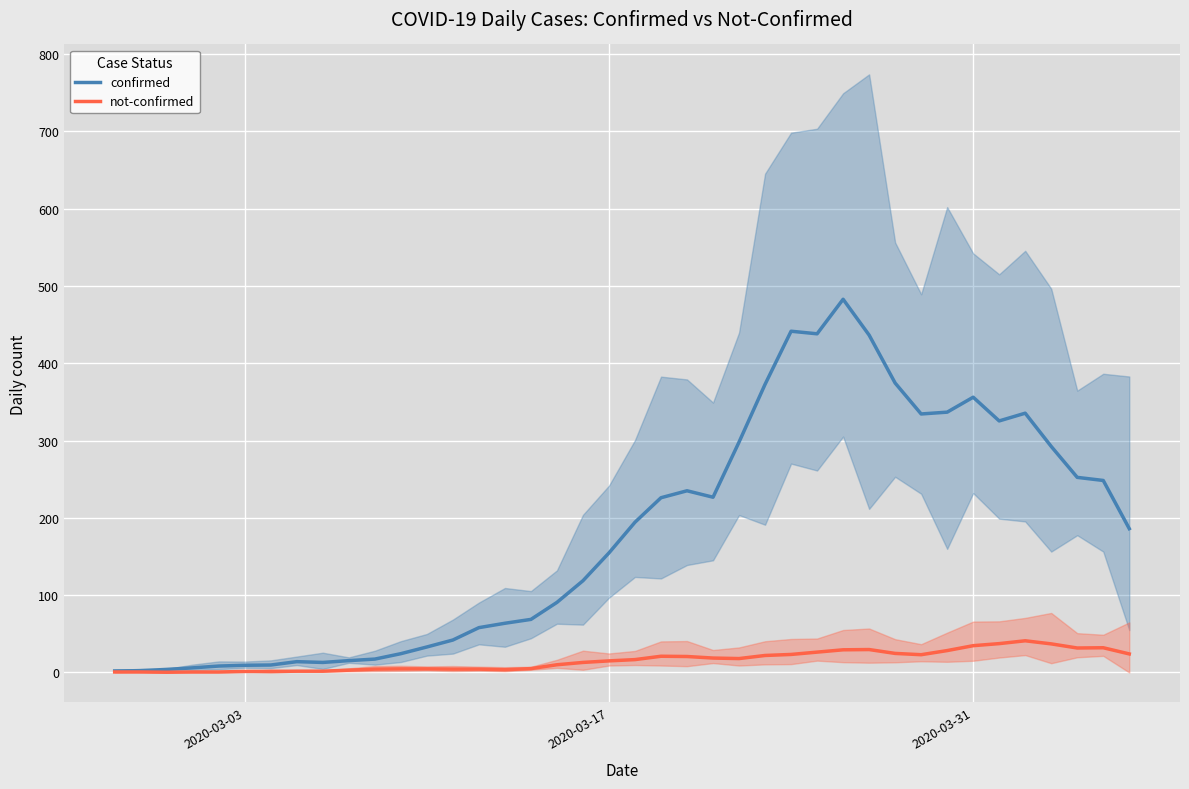

In not-confirmed, how many points are higher than both neighbors (excluding endpoints)?

4